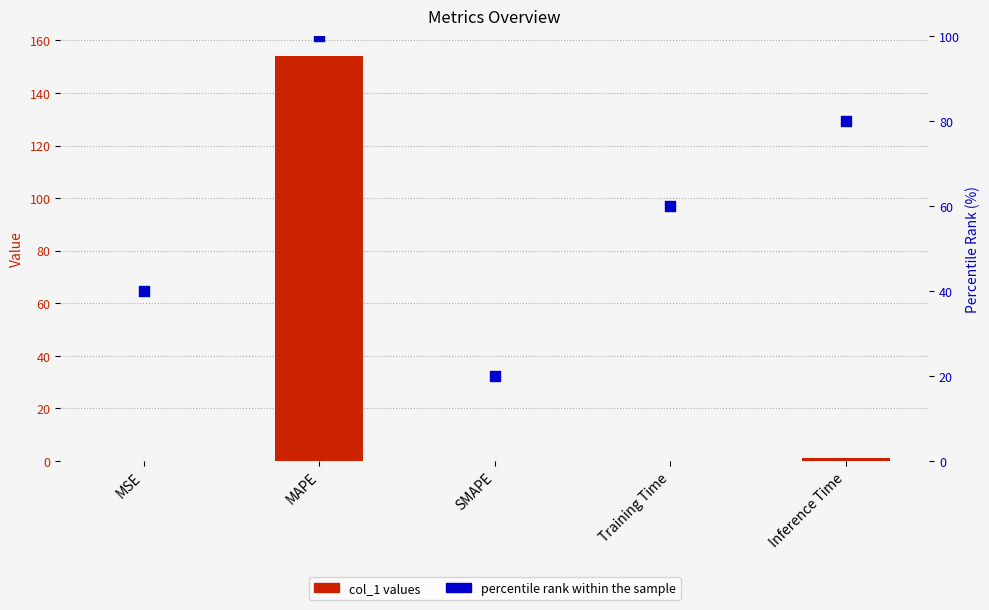

Which series has the largest Y range (max minus min)?

col_1 values